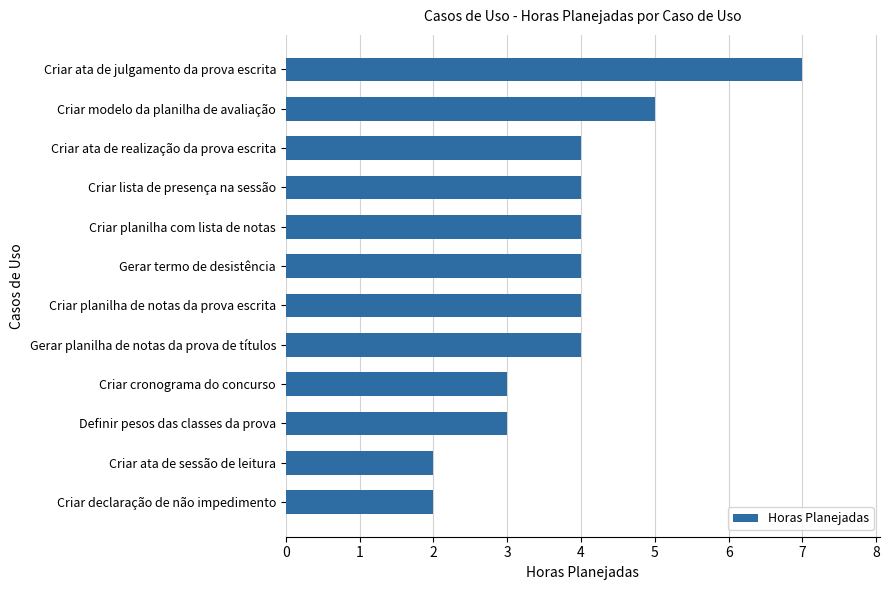

The value at Definir pesos das classes da prova is 5. True or false?

False